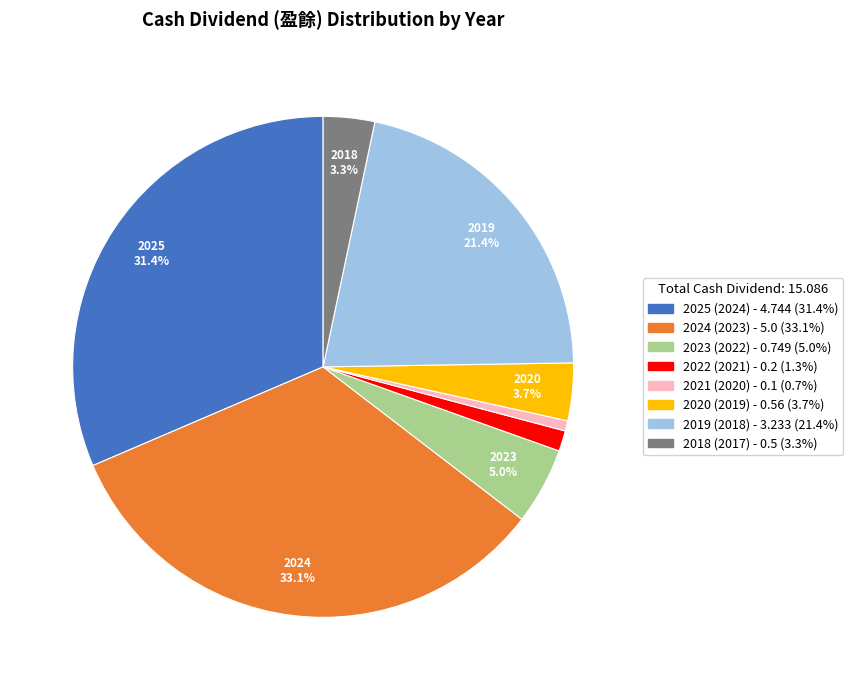

Which slice is the smallest?

2021 (2020)